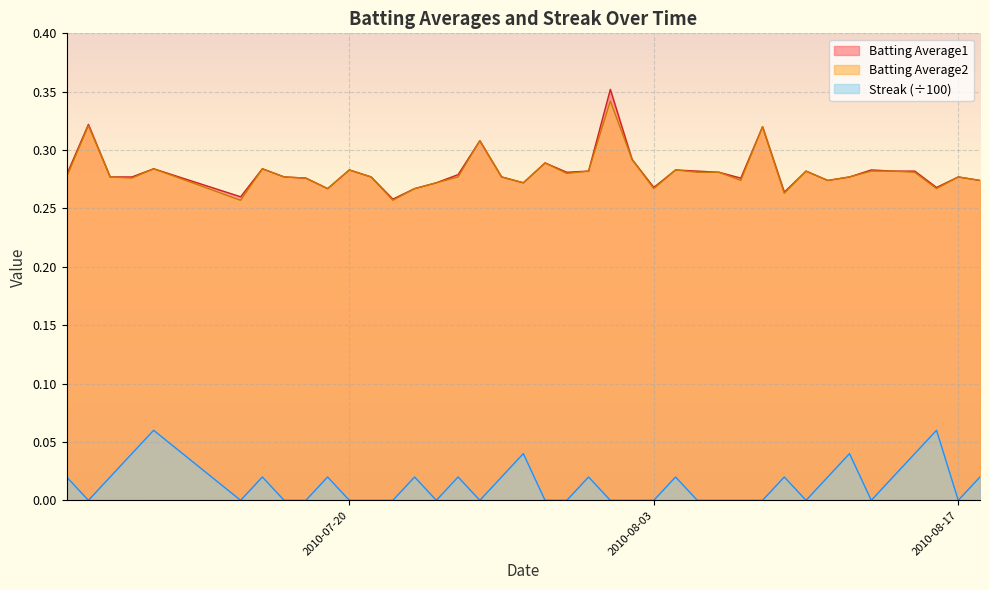

Which series has the largest range (max minus min)?

Batting Average1